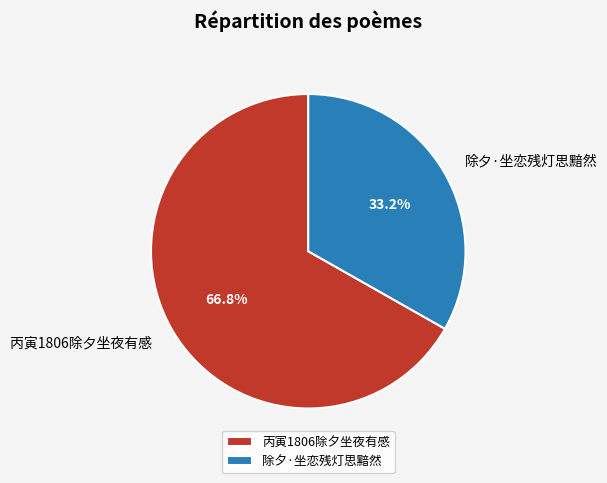

What is the majority slice?

丙寅1806除夕坐夜有感